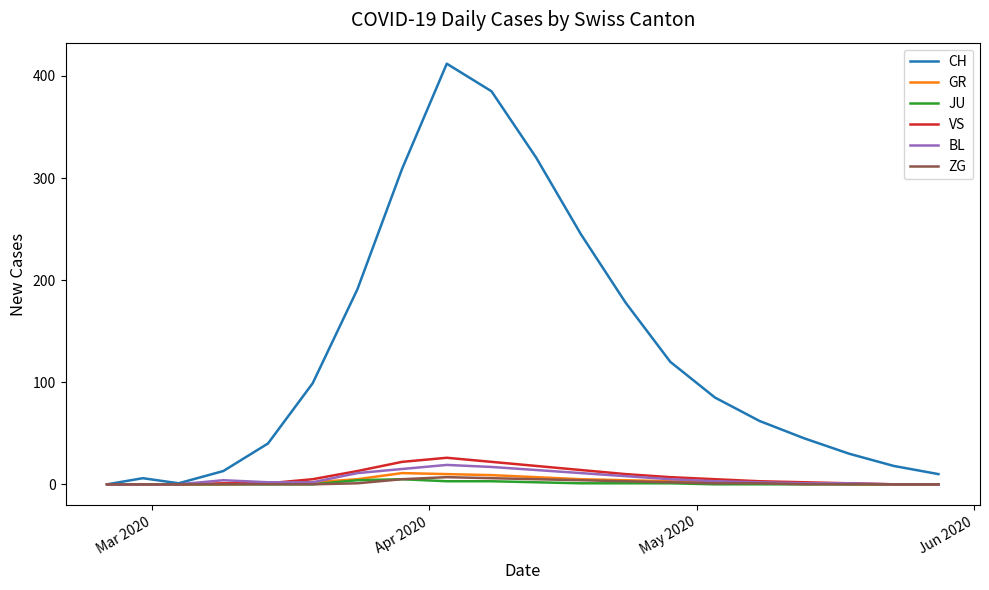

Does the chart have visible grid lines?

No